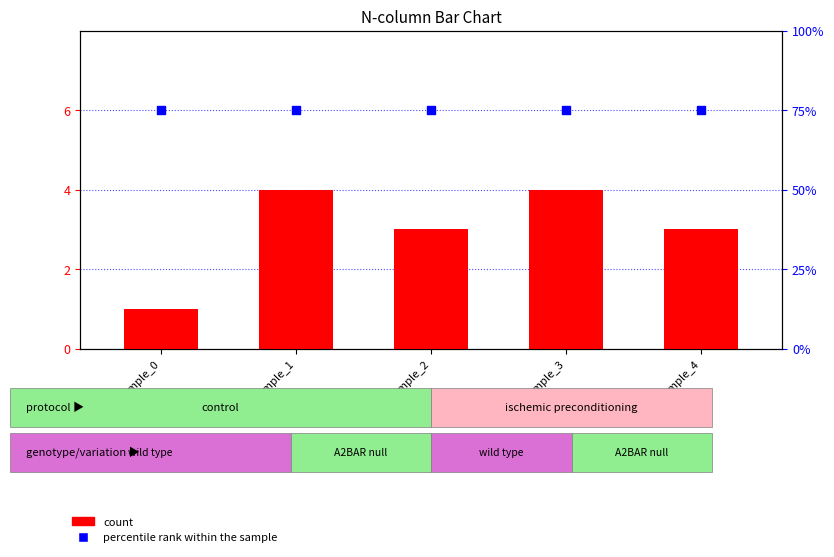

Is the value of count at Sample_3 greater than the value of percentile rank within the sample at Sample_3?

No